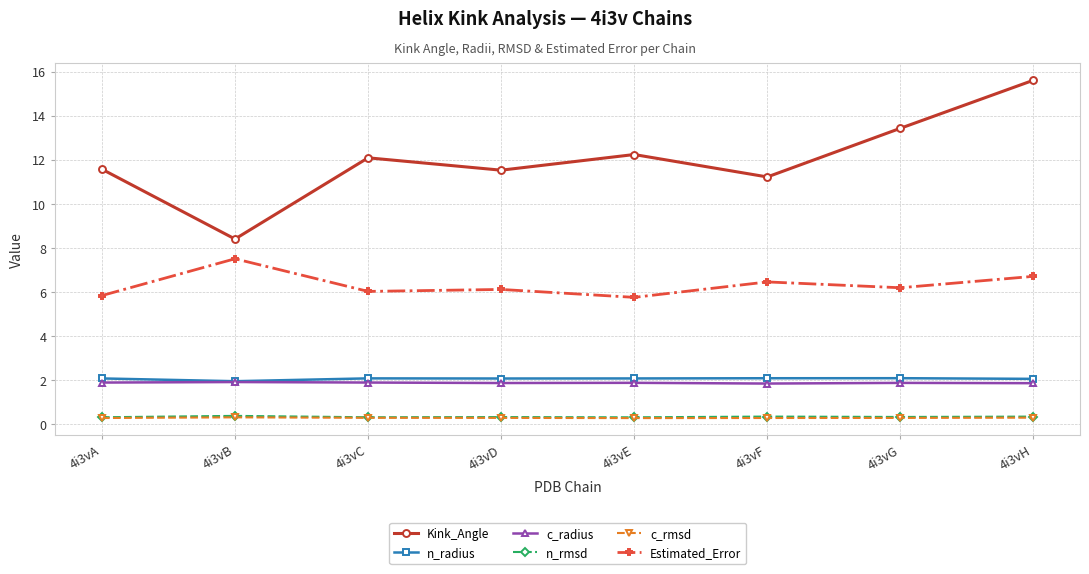

Which series has the widest spread of values?

Kink_Angle